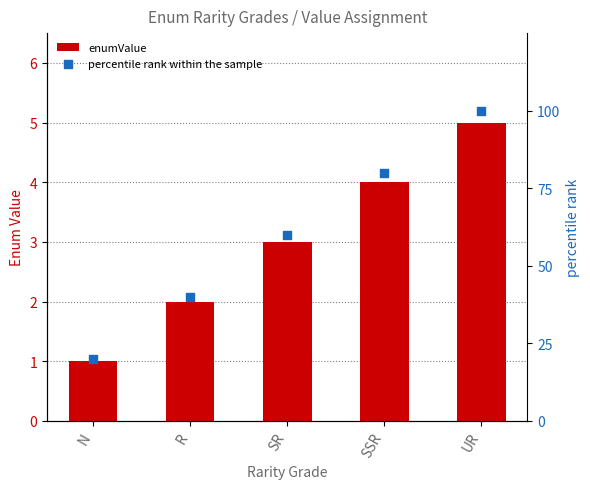

Which series reaches the minimum Y coordinate?

enumValue